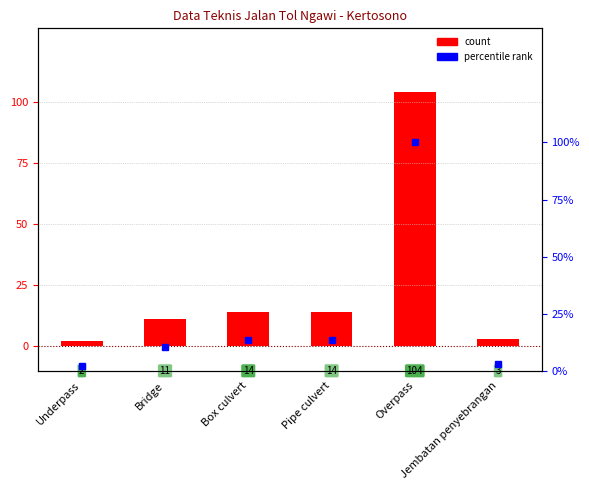

What is the maximum value for percentile rank?

100.0